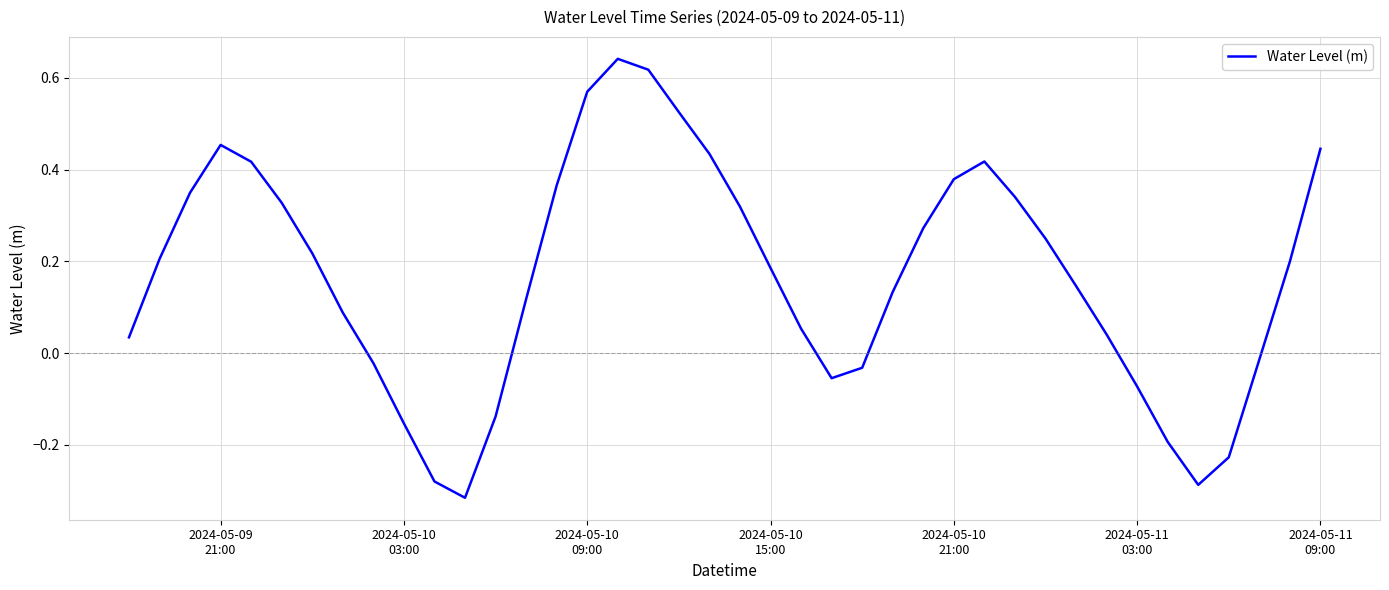

What is the difference between the maximum and minimum values?

1.0